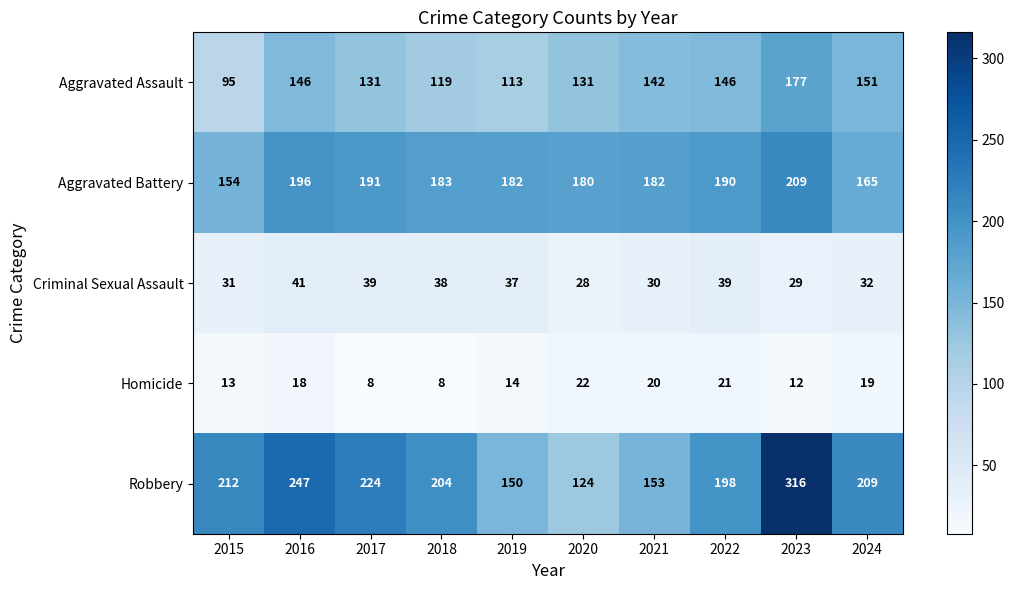

What is the greatest value displayed?

316